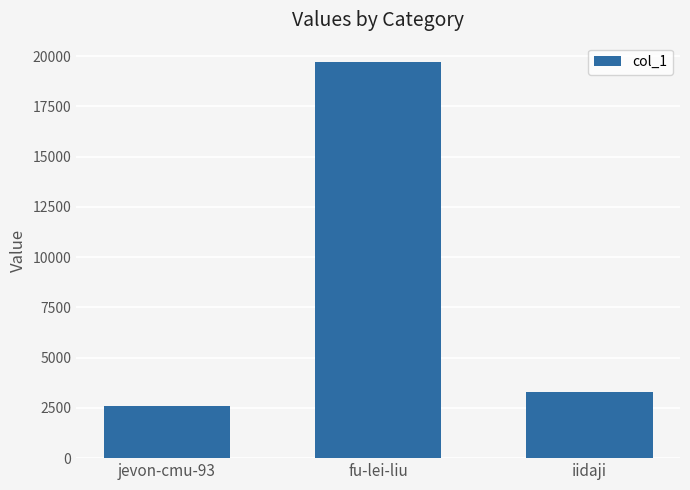

Which category has the lowest value across all series?

jevon-cmu-93